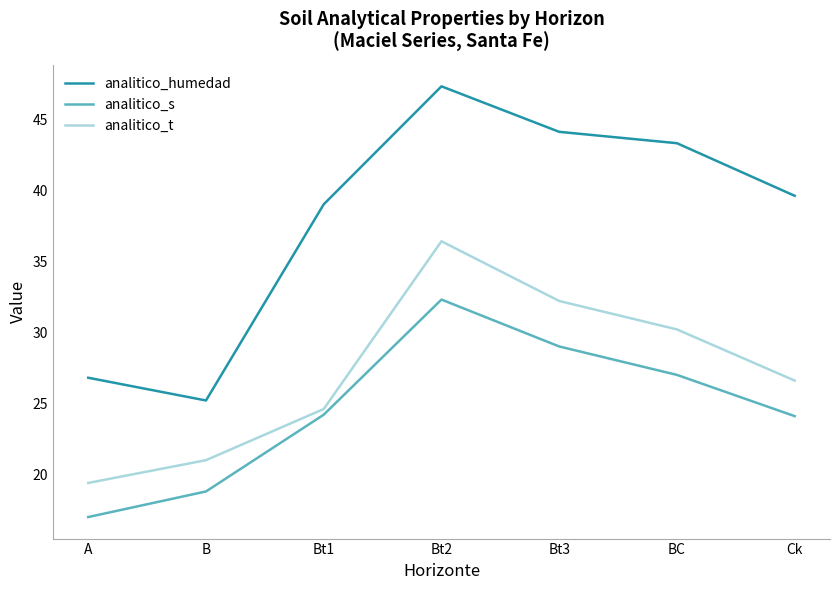

The analitico_s series shows 24.2 at Bt1. True or false?

True